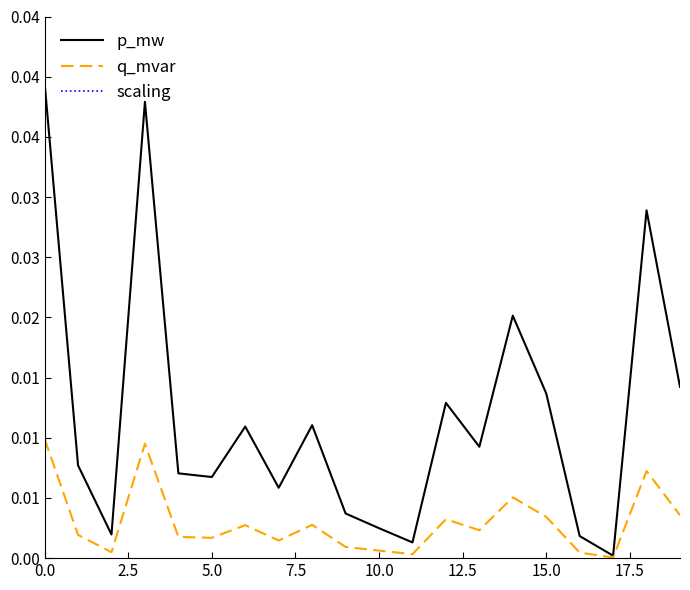

Which series has the largest range (max minus min)?

p_mw